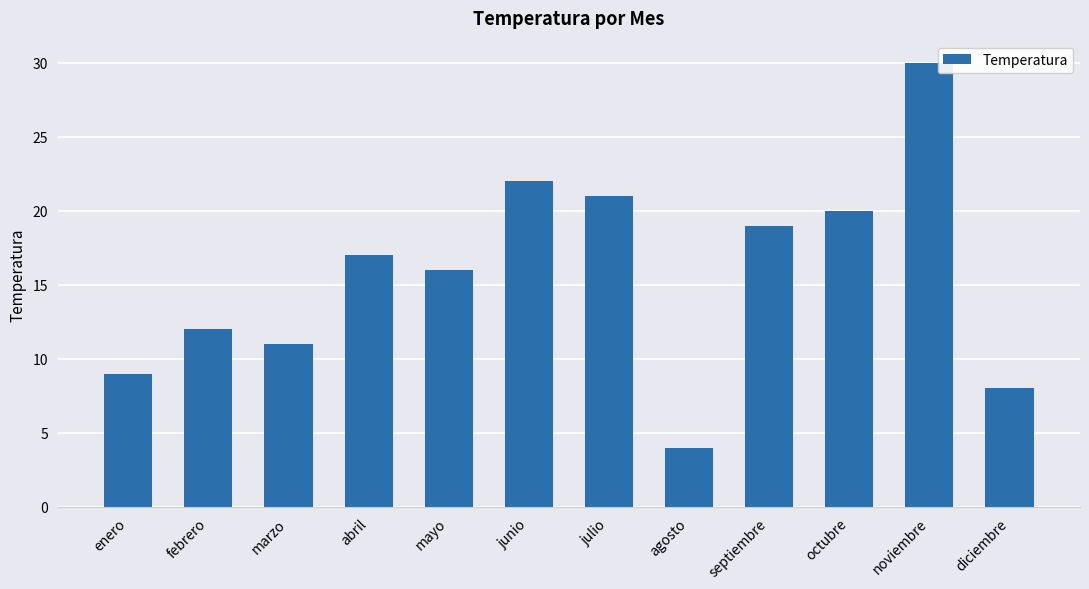

Reading left to right, transcribe all the data shown in this chart.

9	12	11	17	16	22	21	4	19	20	30	8